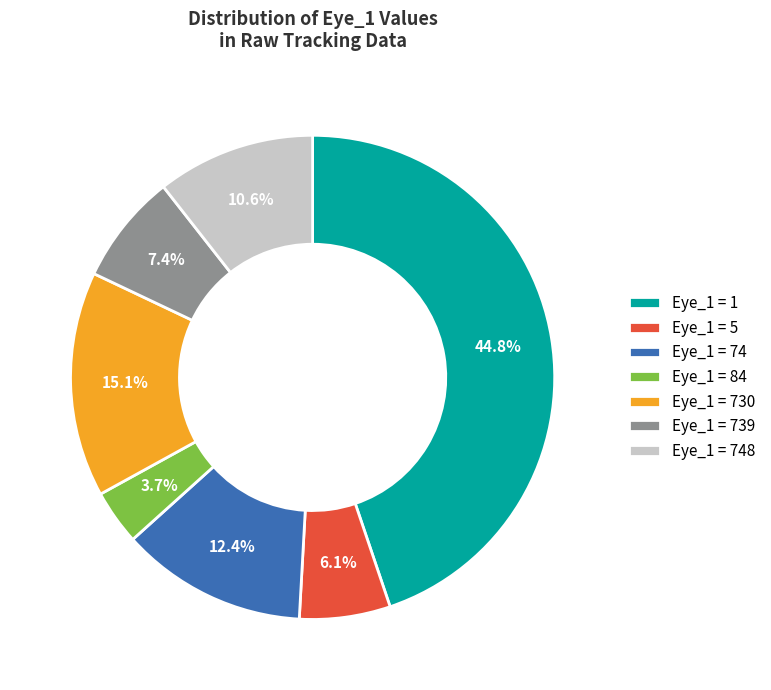

Does Eye_1 = 748 represent more than half of the total?

No